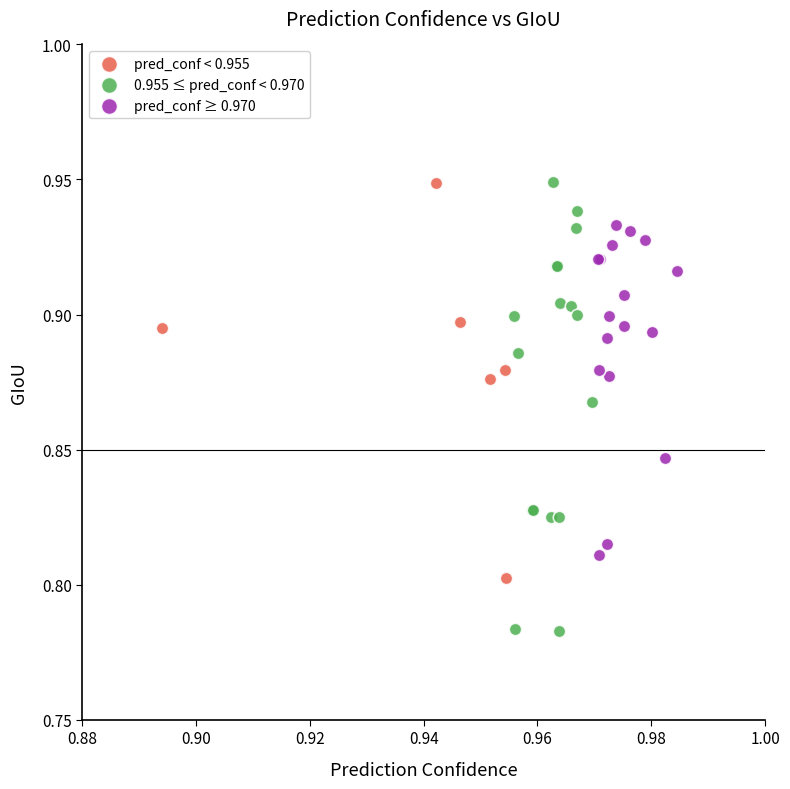

Which series contains the lowest Y value?

0.955 ≤ pred_conf < 0.970